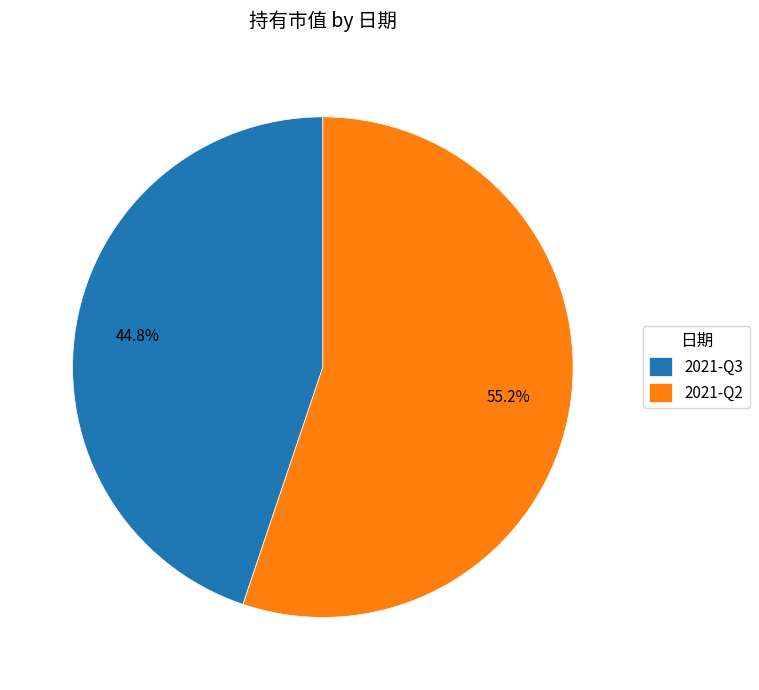

What portion of the pie excludes 2021-Q3?

55.2%